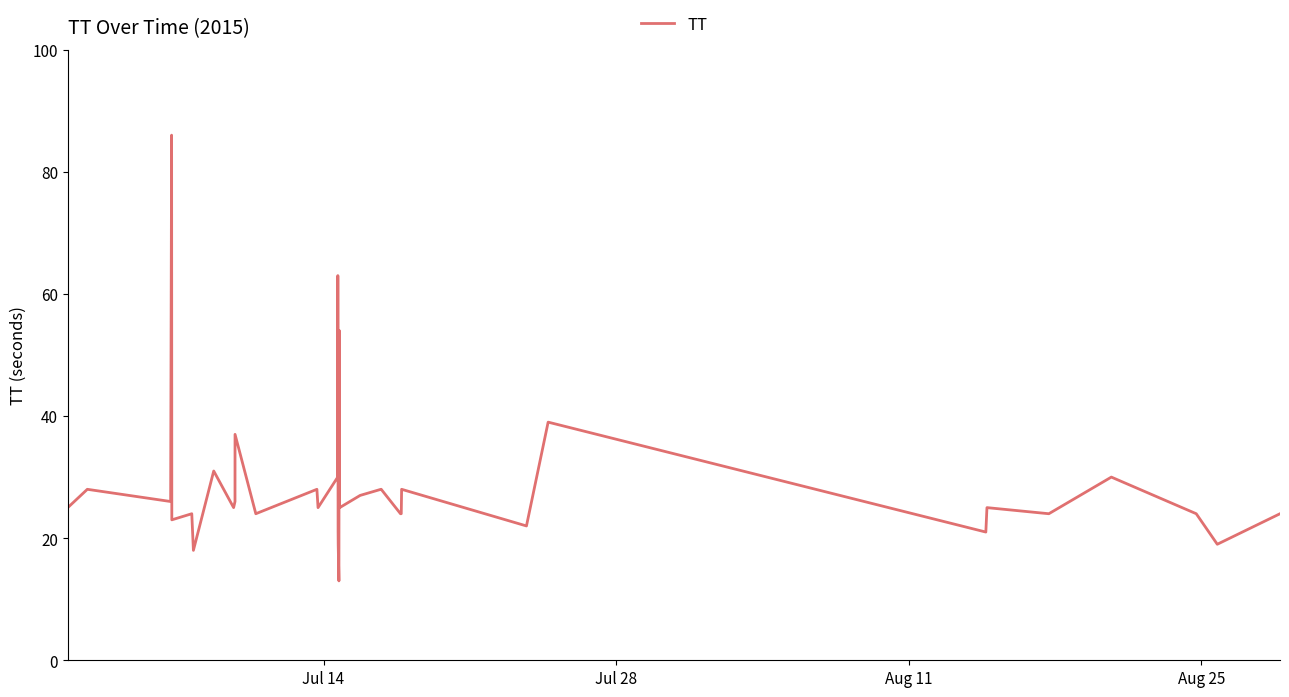

How many categories are shown in the chart?

40